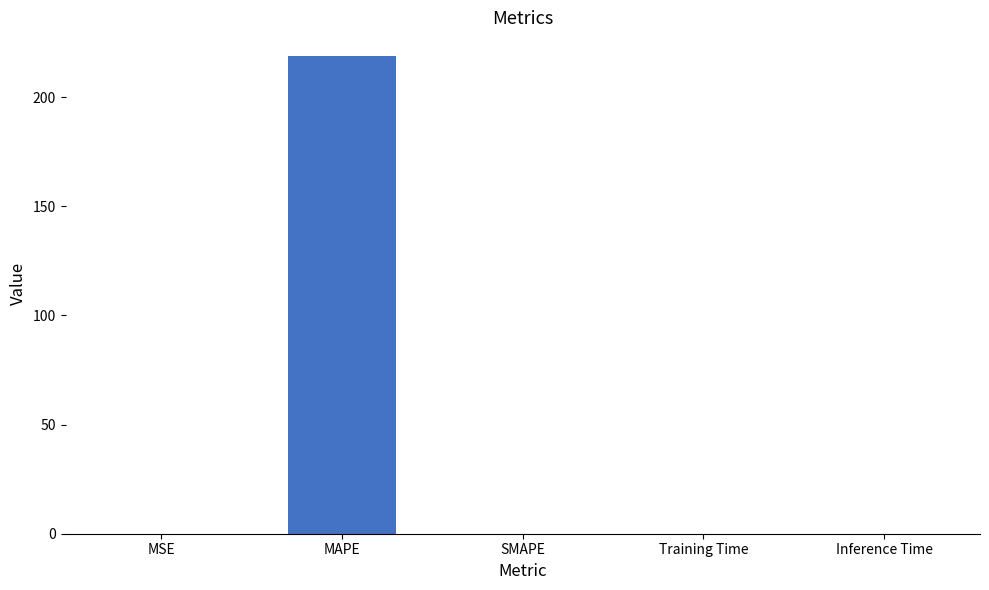

Which category has the highest value across all series?

MAPE